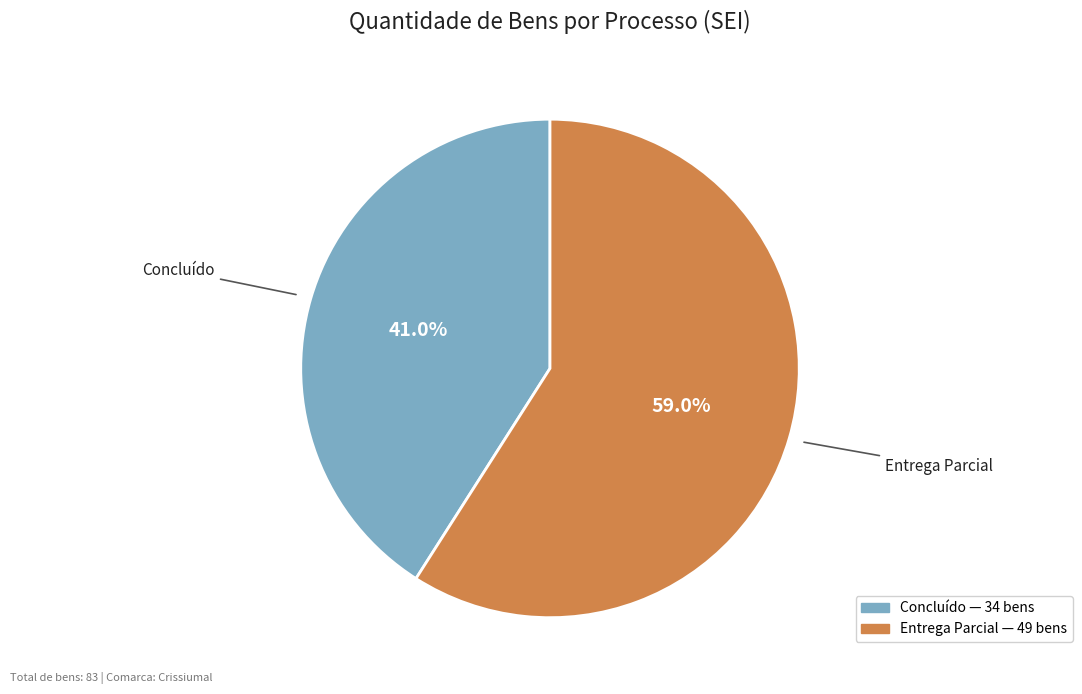

Does any single category account for the majority?

Yes